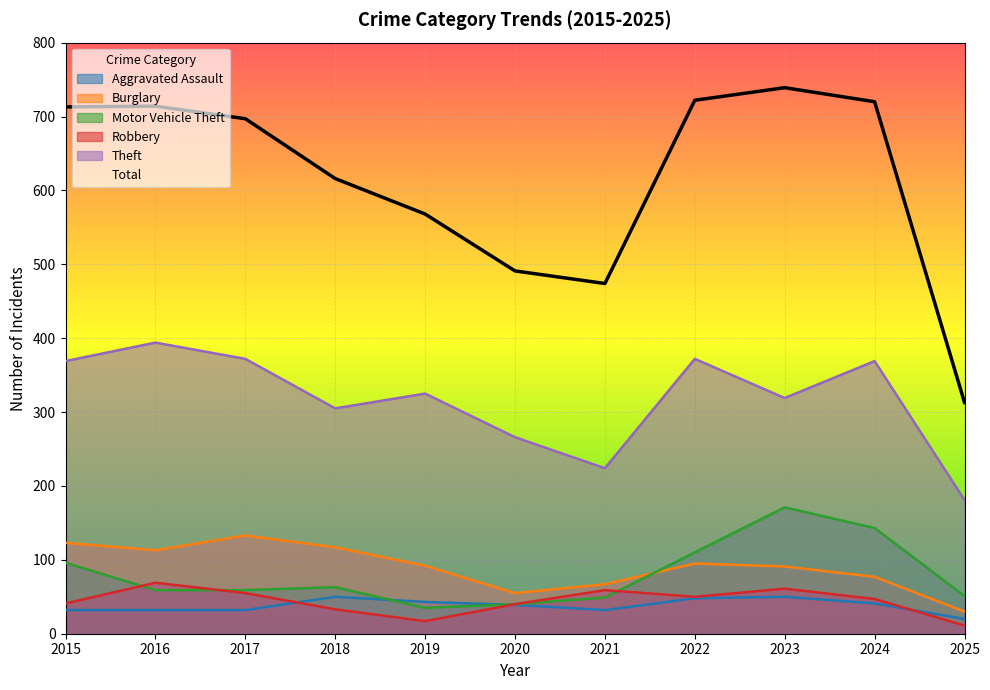

Does the chart display data point markers on the line(s)?

No